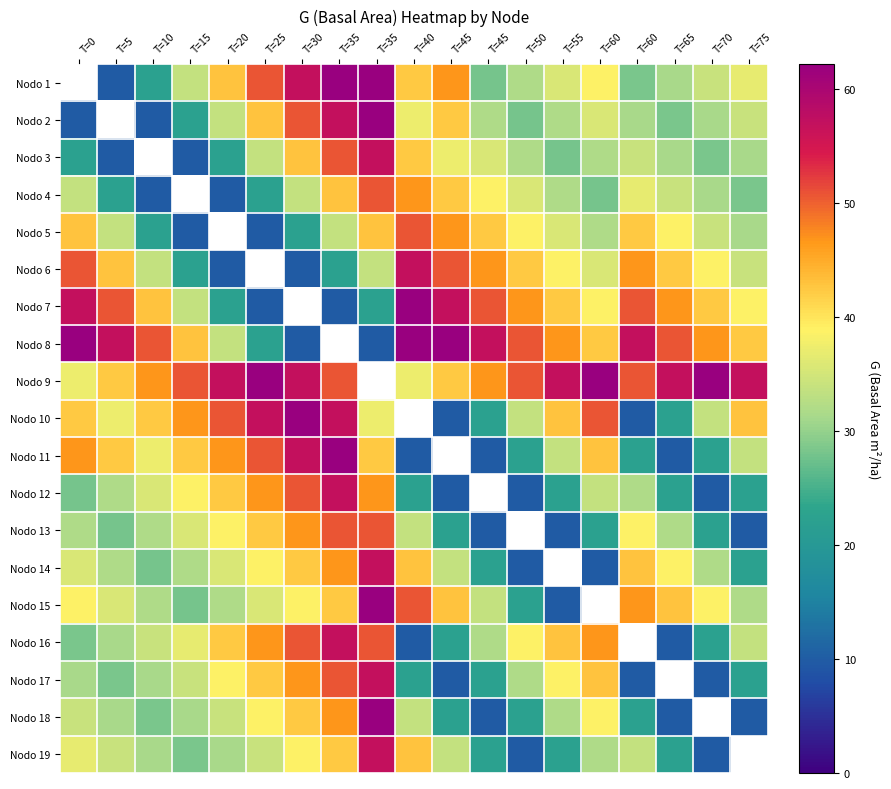

Which category has the lowest value across all series?

T=0